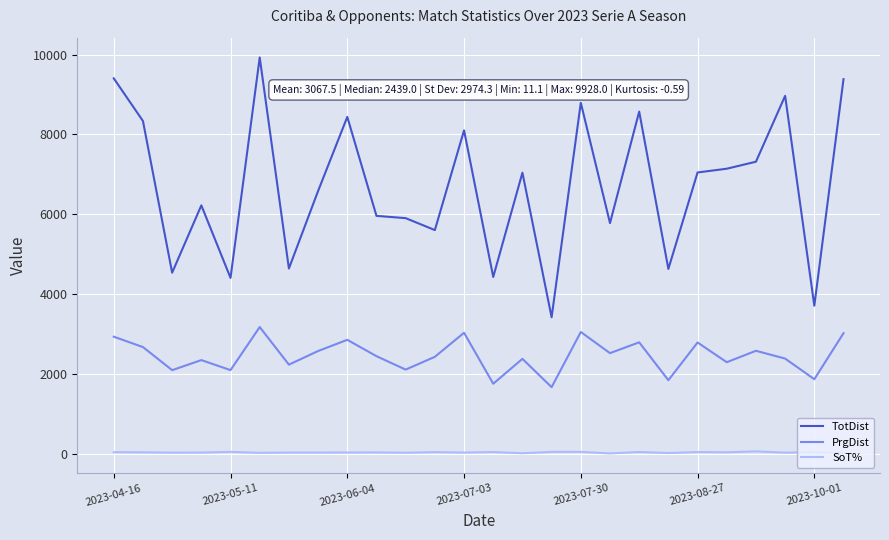

List the series in order of their overall mean, highest first.

TotDist, PrgDist, SoT%